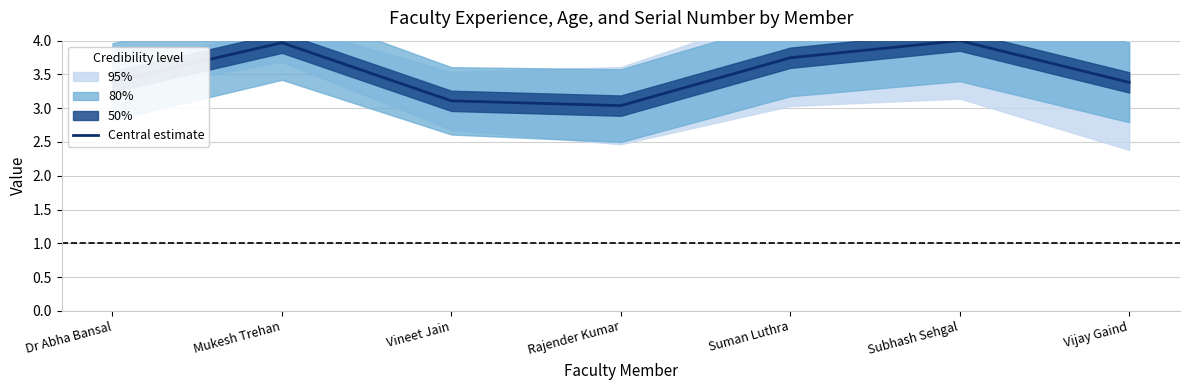

At which category does the chart reach its peak across all series?

Subhash Sehgal